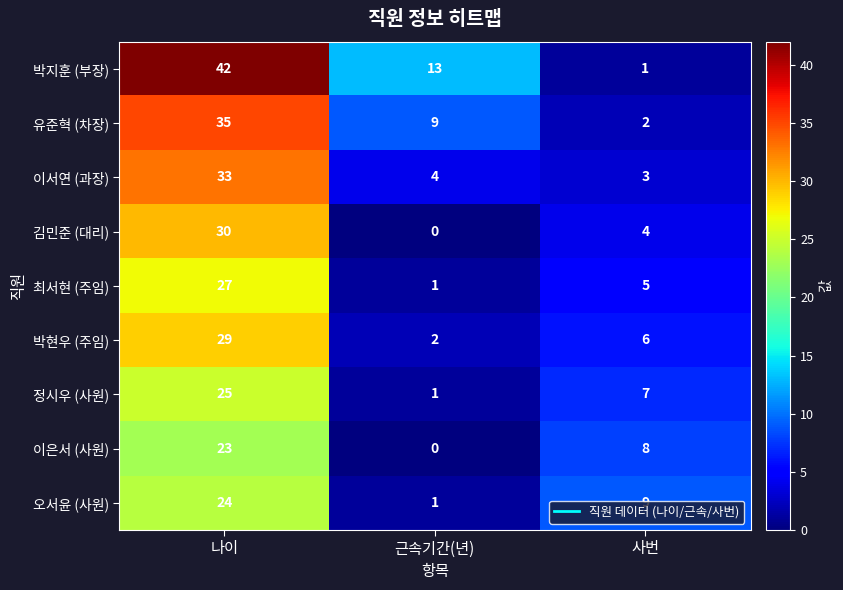

Which series has the largest total across all categories?

박지훈 (부장)